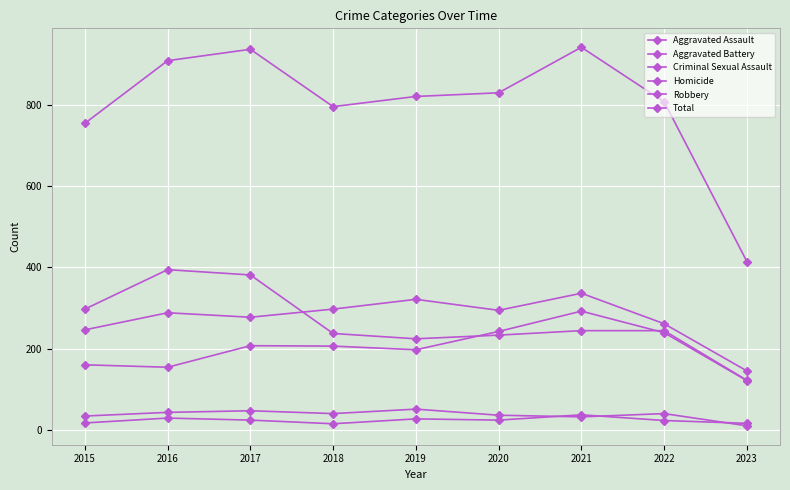

Is the value of Total at 2017 greater than the value of Criminal Sexual Assault at 2021?

Yes